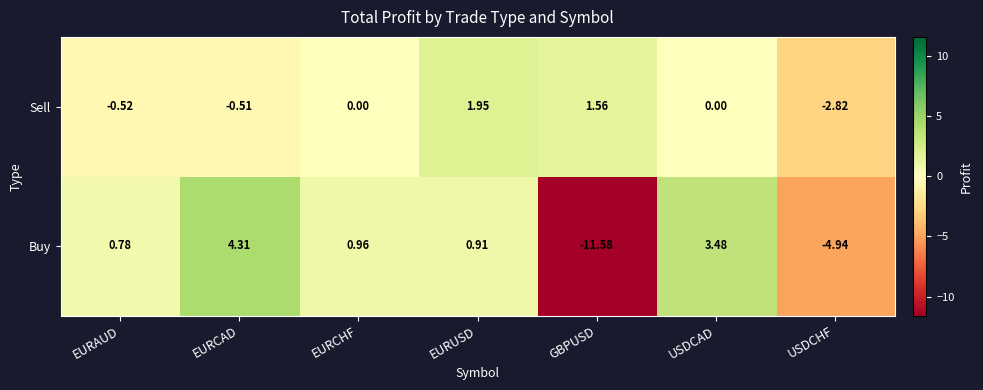

Between EURCHF and USDCAD, which series saw the biggest shift?

Buy